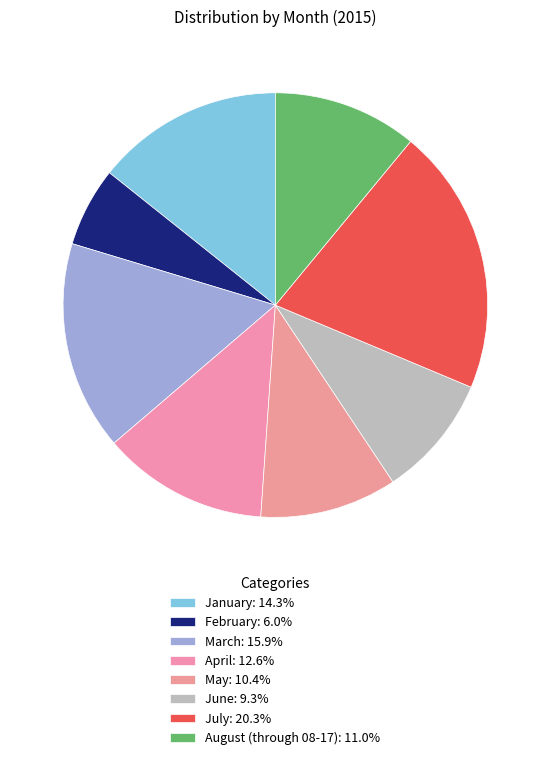

Rank the categories by value from highest to lowest.

July, March, January, April, August (through 08-17), May, June, February